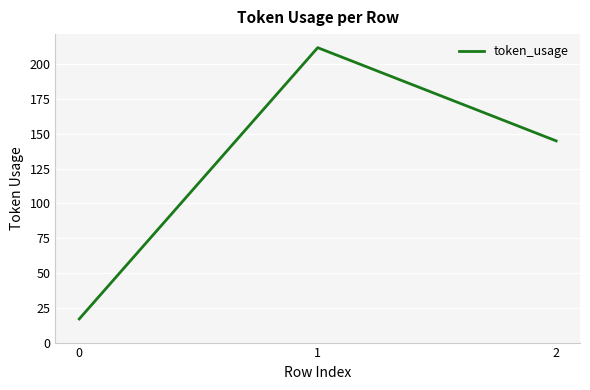

Is this an area chart (filled region under the line)?

No